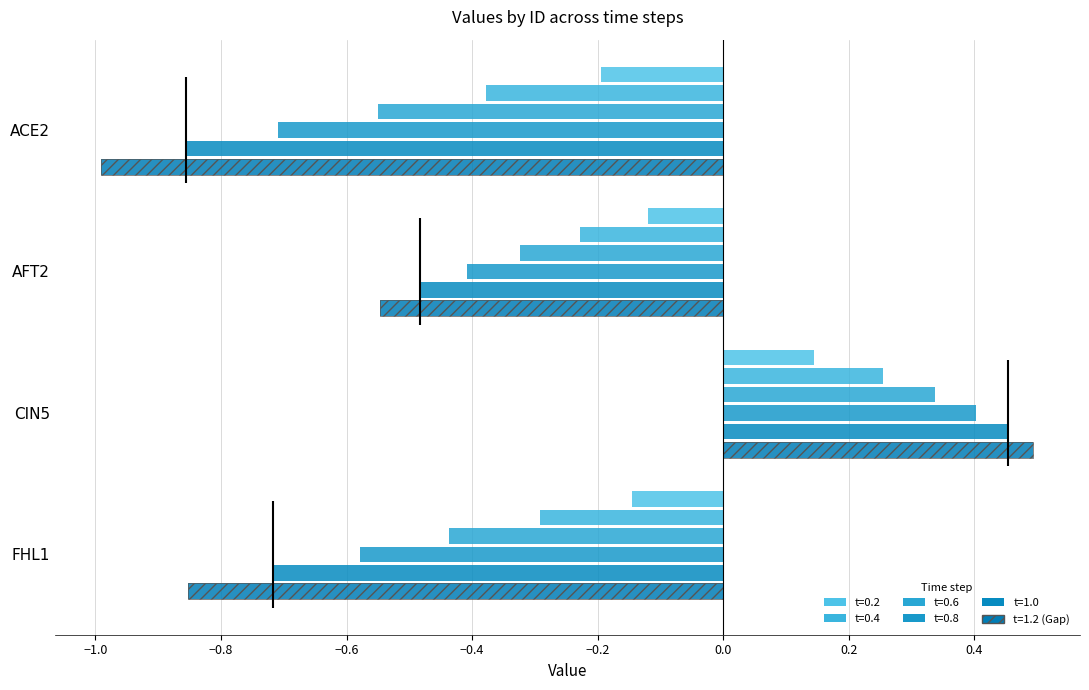

The value of 0.8 at AFT2 is -0.7. True or false?

False